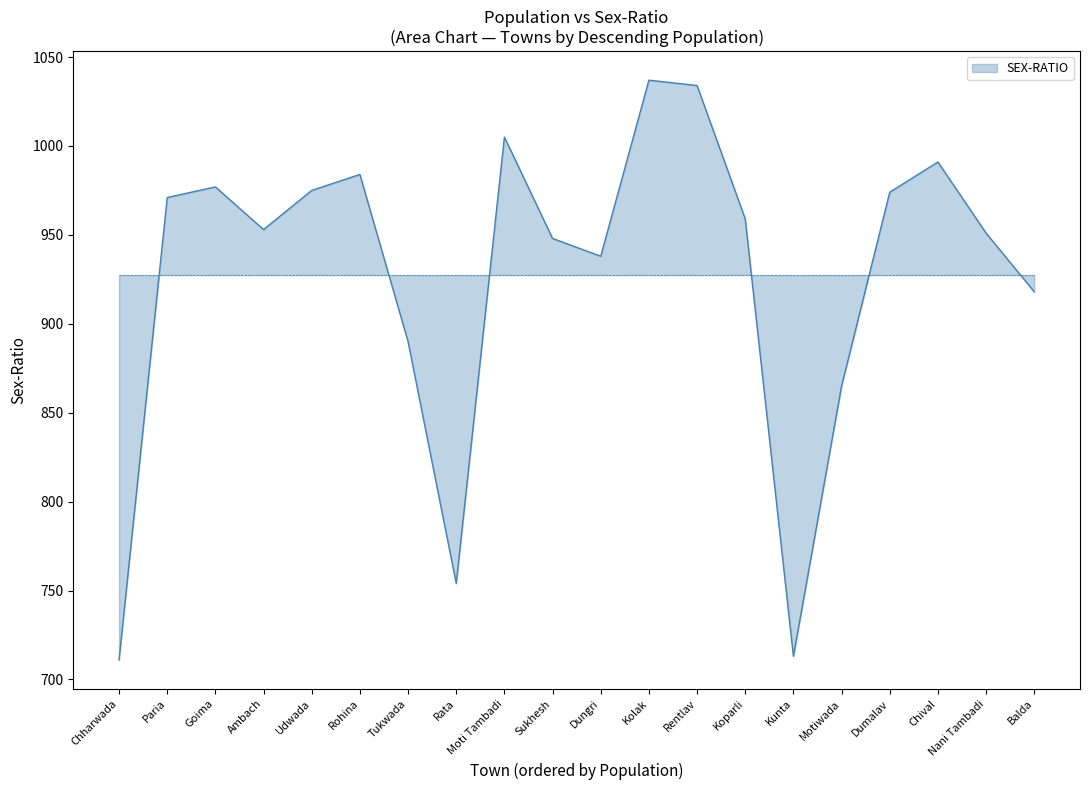

At which label does the data first exceed 959?

Paria